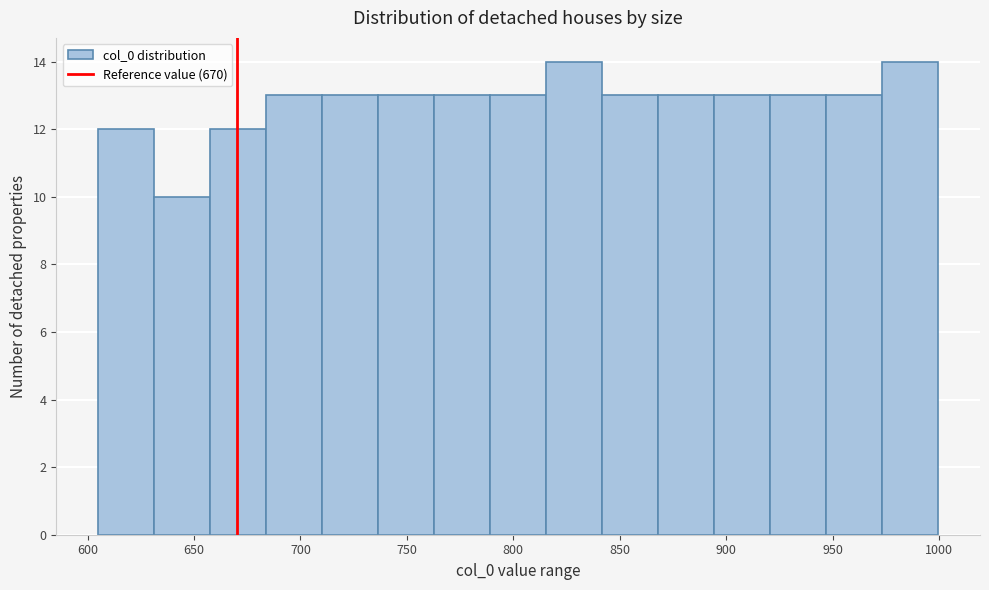

Reading left to right, list every bar in this chart as the range it spans on the x-axis followed by its height. Neither the bar edges nor the heights are printed on the chart, so give them approximately, as read against the axes.

605 to 630: 12
630 to 660: 10
660 to 685: 12
685 to 710: 13
710 to 735: 13
735 to 765: 13
765 to 790: 13
790 to 815: 13
815 to 840: 14
840 to 870: 13
870 to 895: 13
895 to 920: 13
920 to 945: 13
945 to 975: 13
975 to 1000: 14